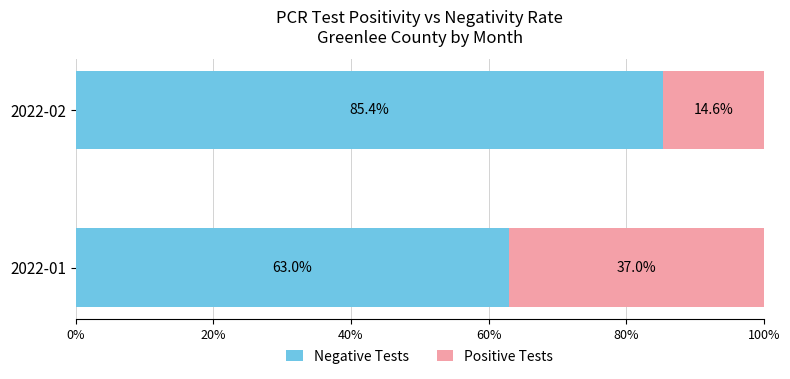

What are all the series names shown in the legend?

Negative Tests, Positive Tests